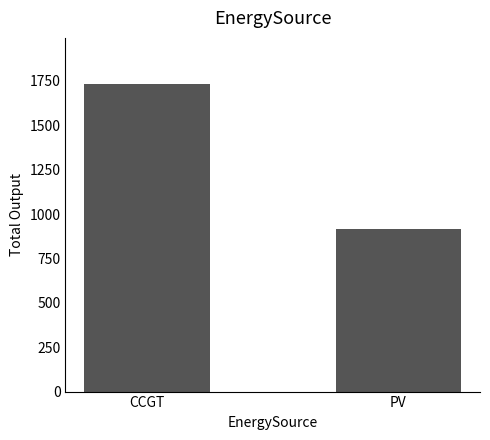

How many categories are shown in the chart?

2